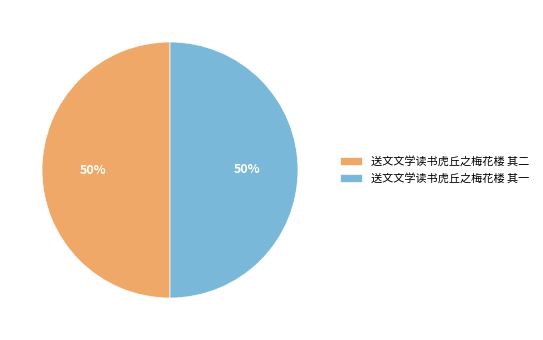

Is it true that 送文文学读书虎丘之梅花楼 其一 is 50% of the pie?

True